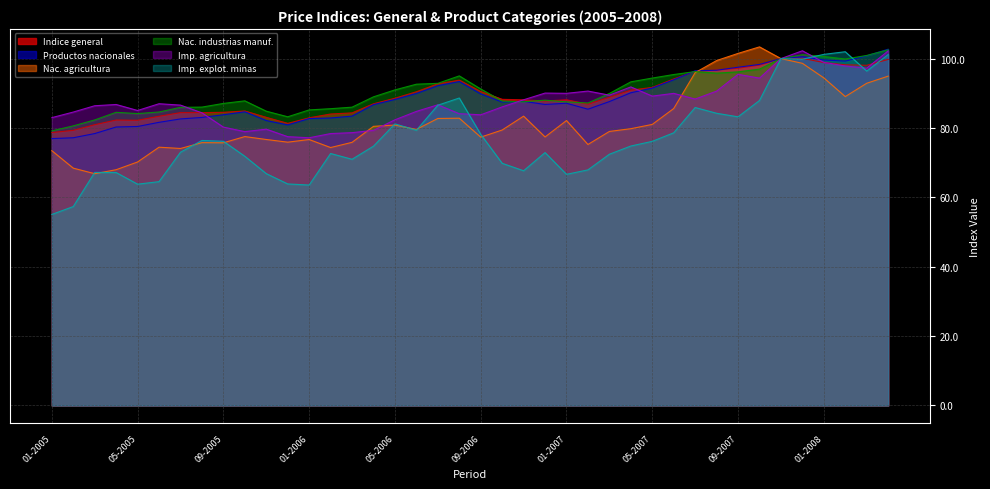

What is the total value across all series at 12-2006?

502.9